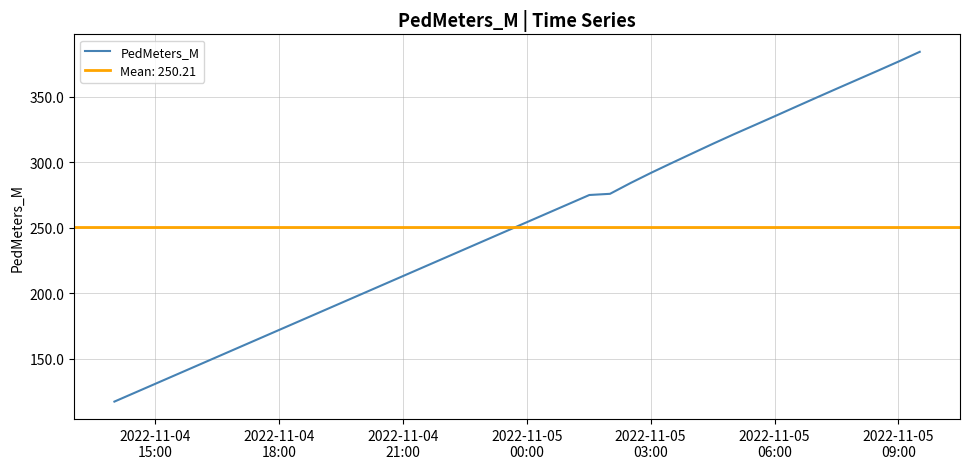

True or false: there are more than 0 points higher than both neighbors.

False